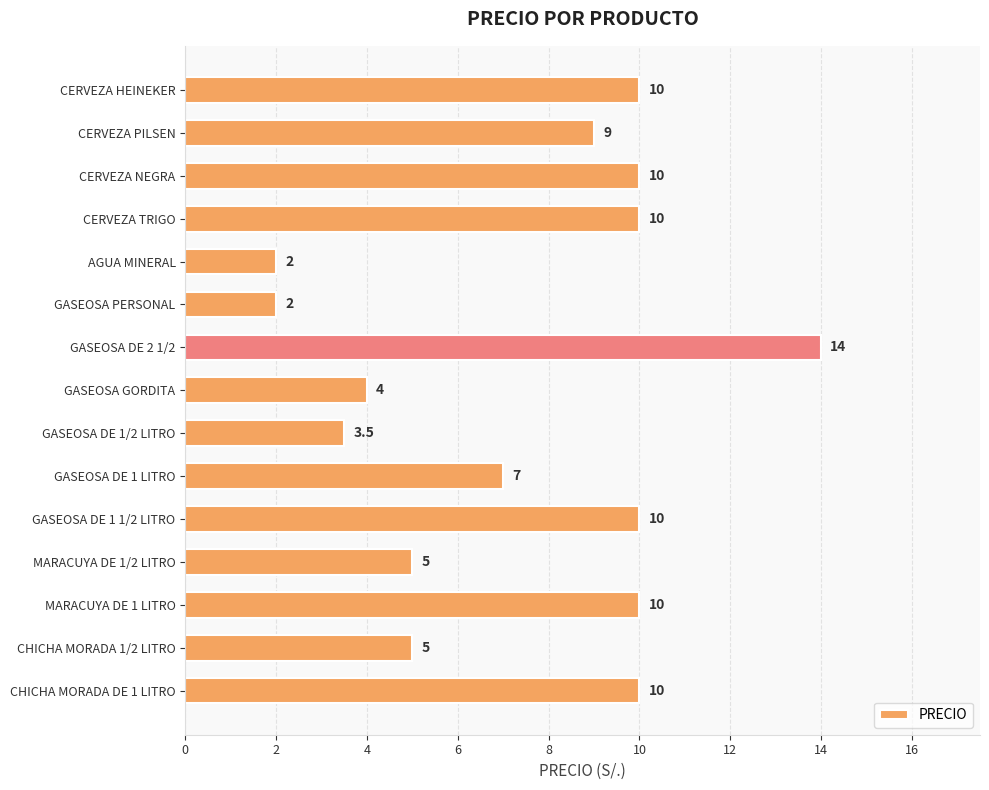

Which has a higher value, CERVEZA PILSEN or GASEOSA DE 1/2 LITRO?

CERVEZA PILSEN